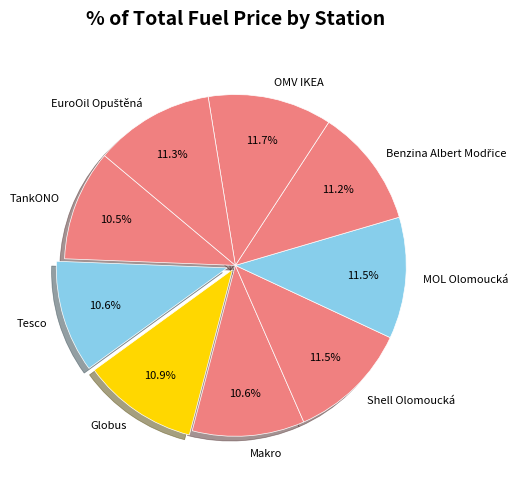

What is the total percentage of MOL Olomoucká and Shell Olomoucká?

23.0%